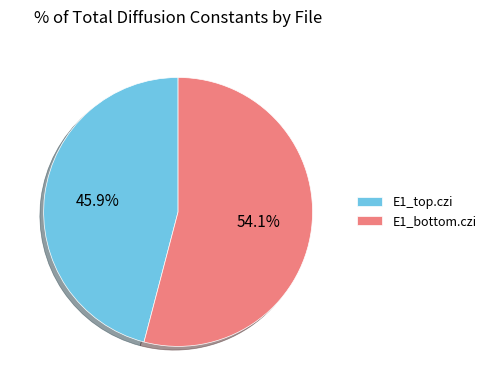

Which slice is the largest?

E1_bottom.czi